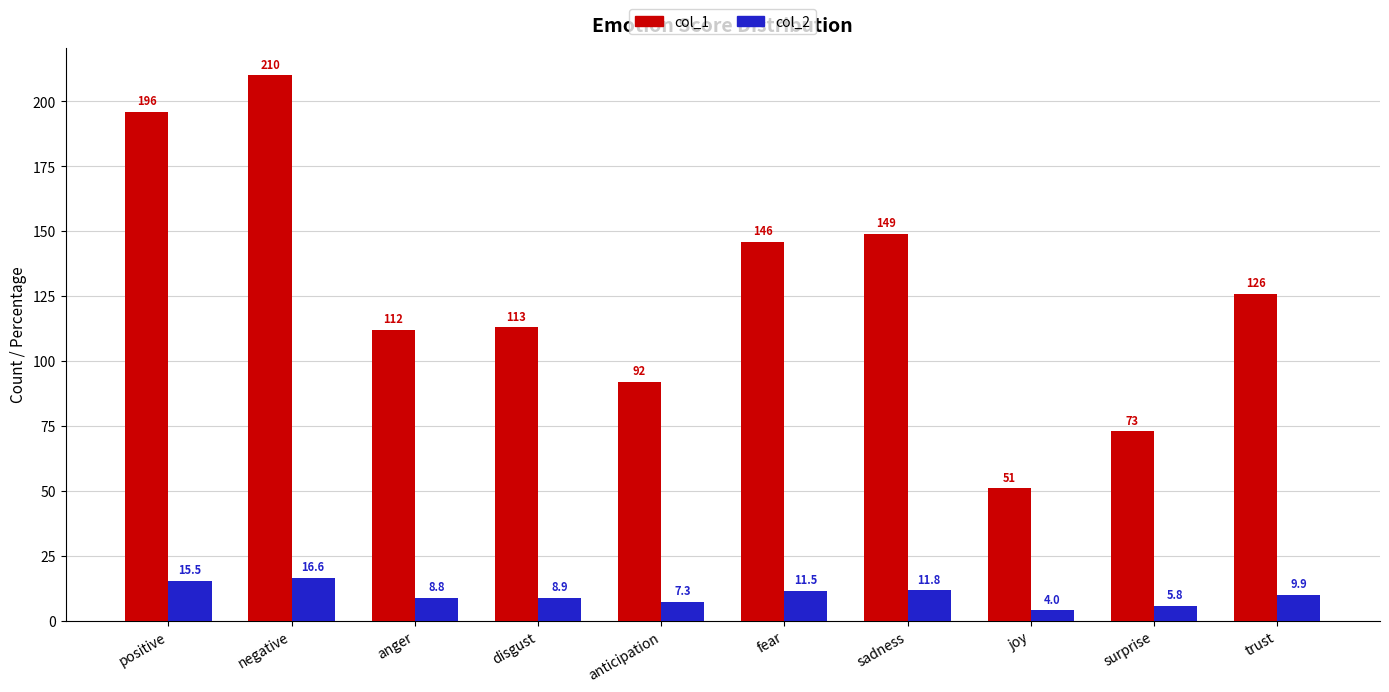

What is the label of the 8th bar from the right?

anger